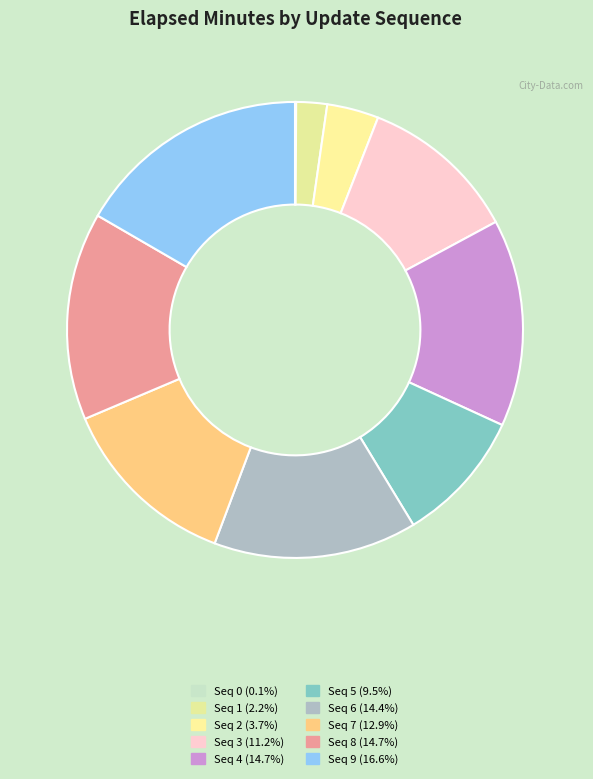

Rank the categories by value from lowest to highest.

0, 1, 2, 5, 3, 7, 6, 4, 8, 9